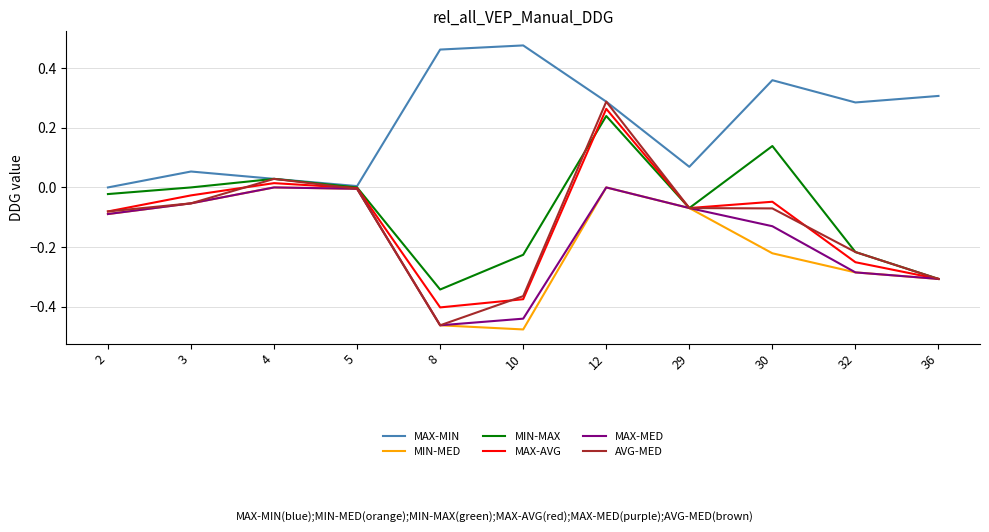

What is the spread (max minus min) of values at 36?

0.6